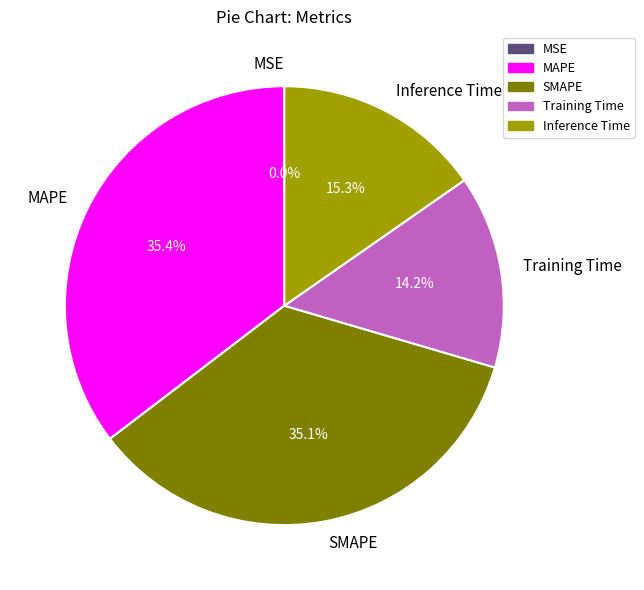

What percentage is the MAPE slice, to the nearest percent?

35%